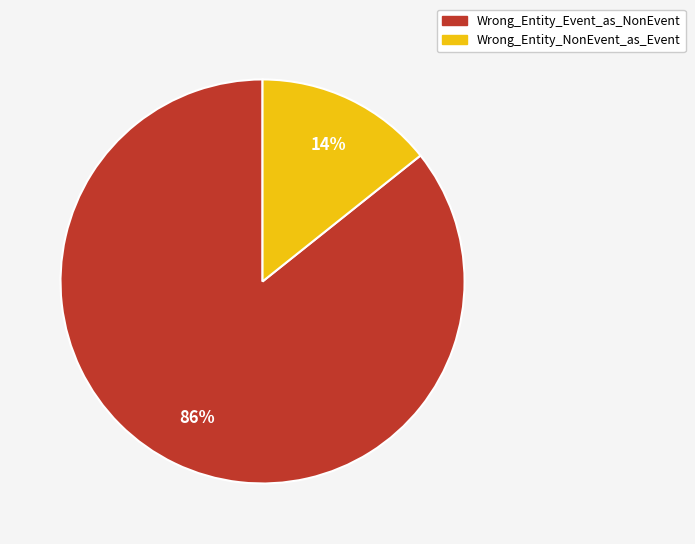

Which category has the smallest portion of the pie?

Wrong_Entity_NonEvent_as_Event